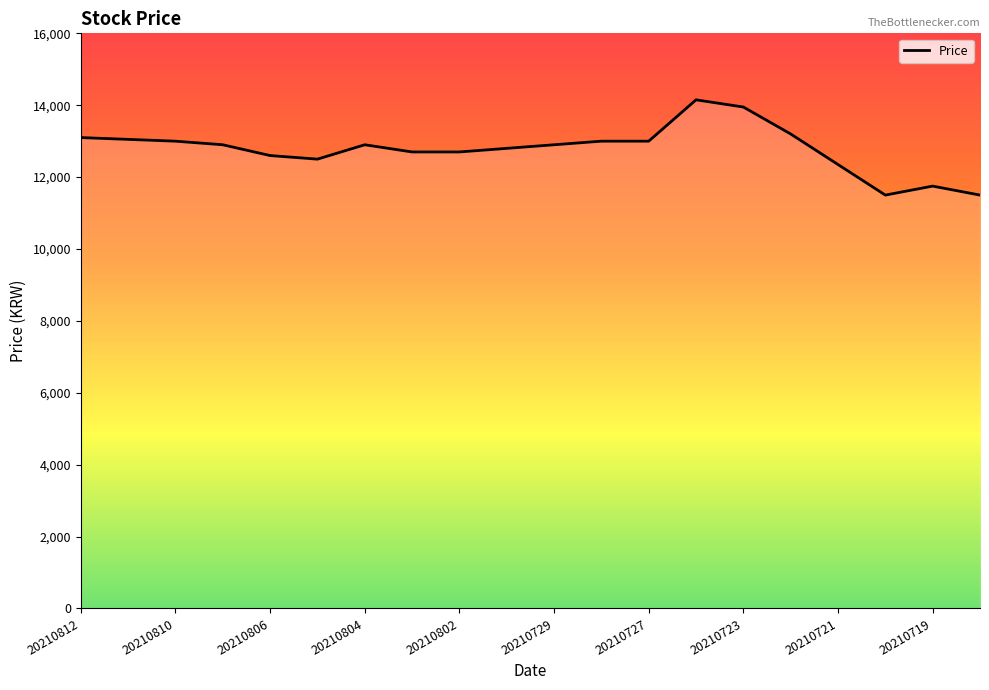

How many distinct data groups are displayed?

1